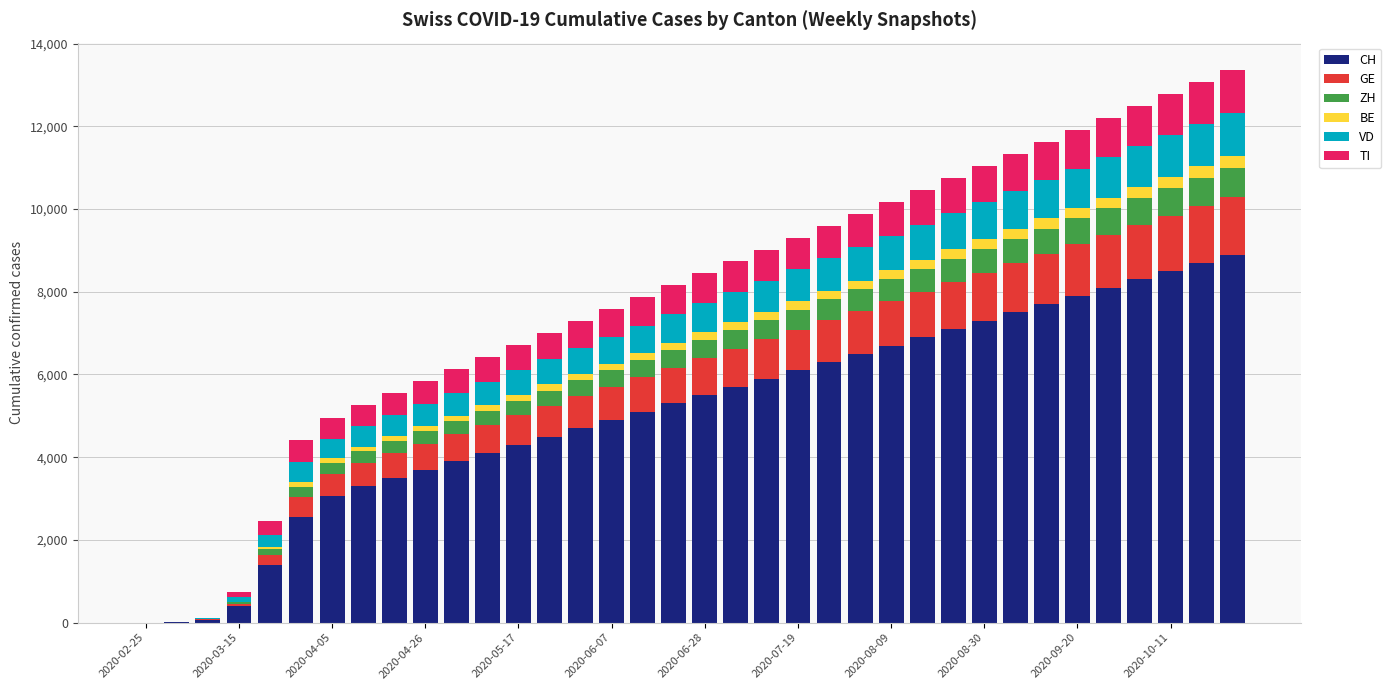

Are the bars grouped side by side (vs. stacked)?

No